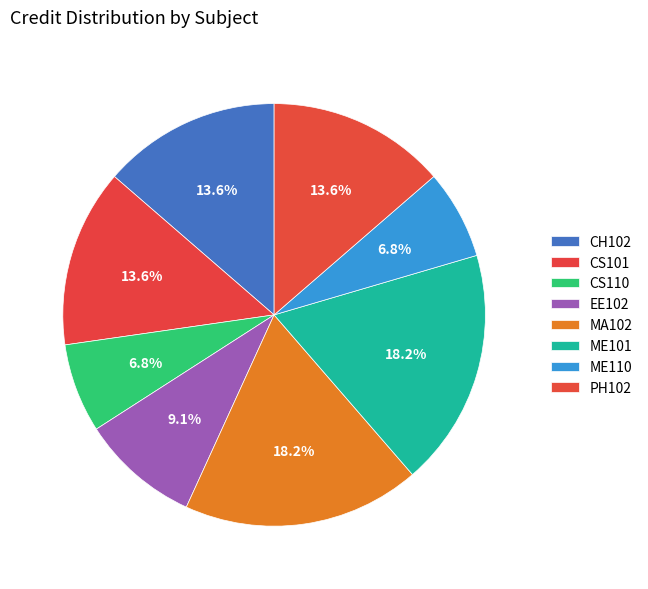

Count the number of slices in the pie.

8